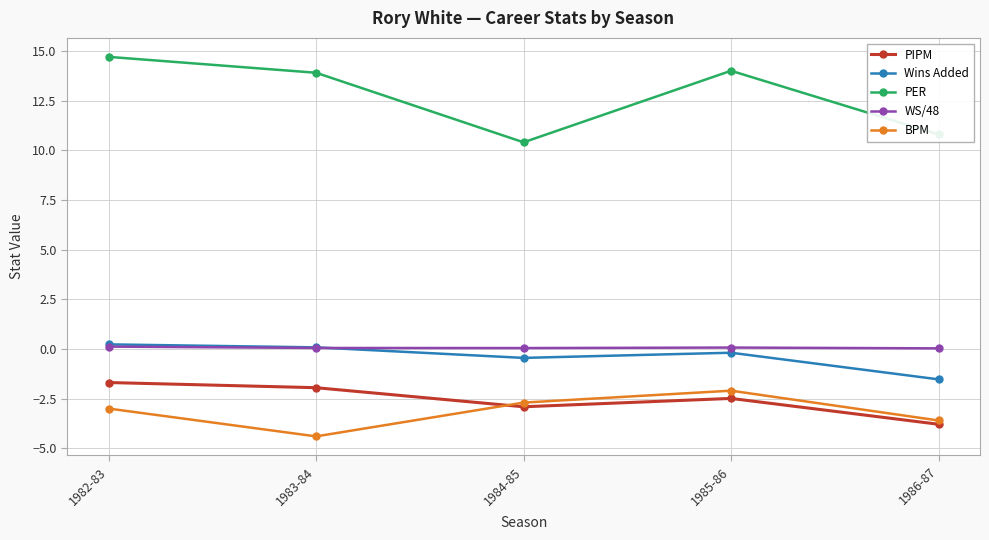

List the labels in order of BPM value, largest first.

1985-86, 1984-85, 1982-83, 1986-87, 1983-84